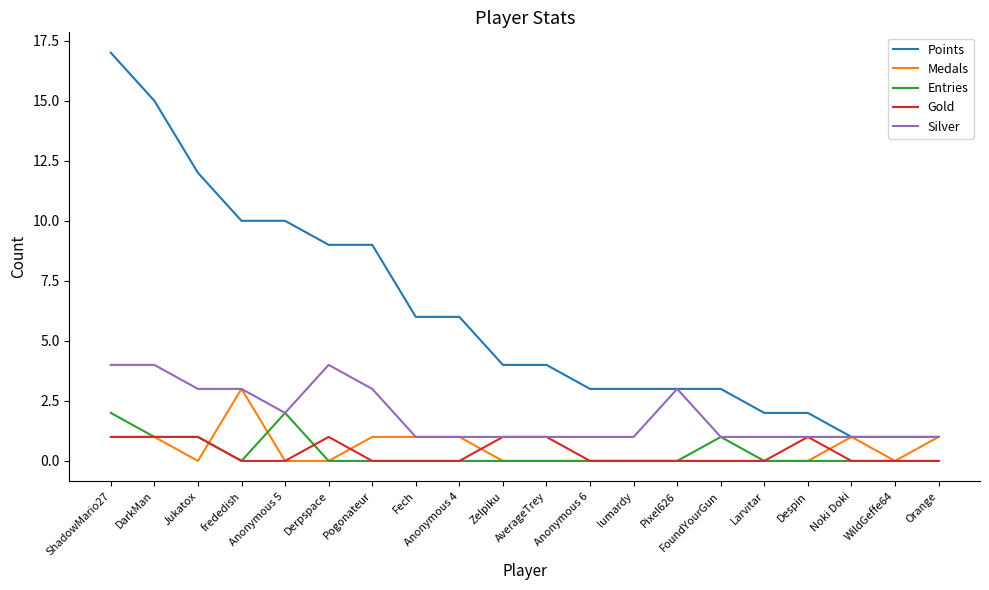

Which label corresponds to the largest value in the chart?

ShadowMario27